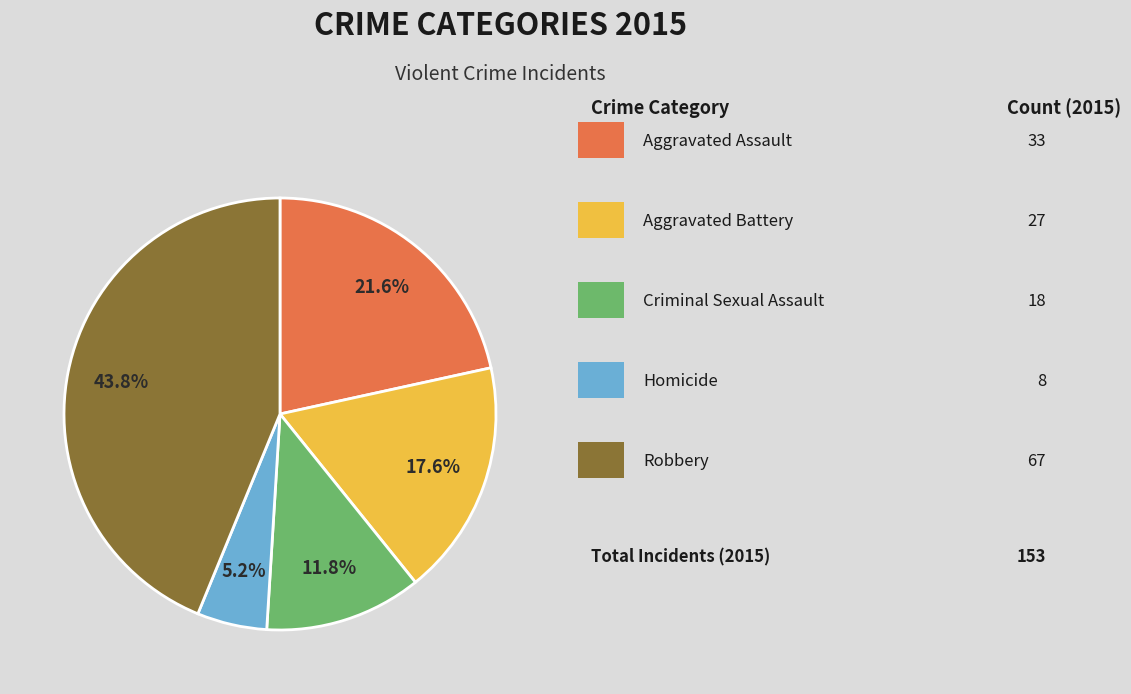

Is there a majority slice in this chart?

No